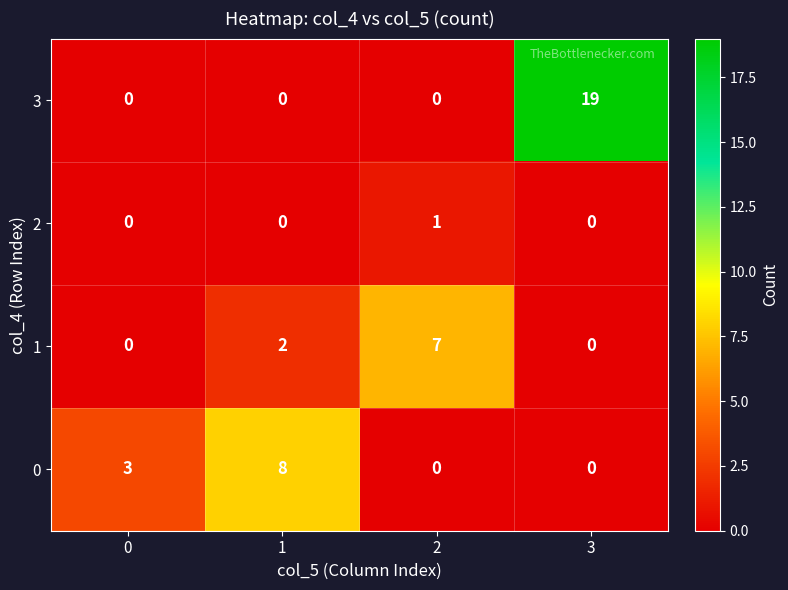

At which category does the chart reach its peak across all series?

3